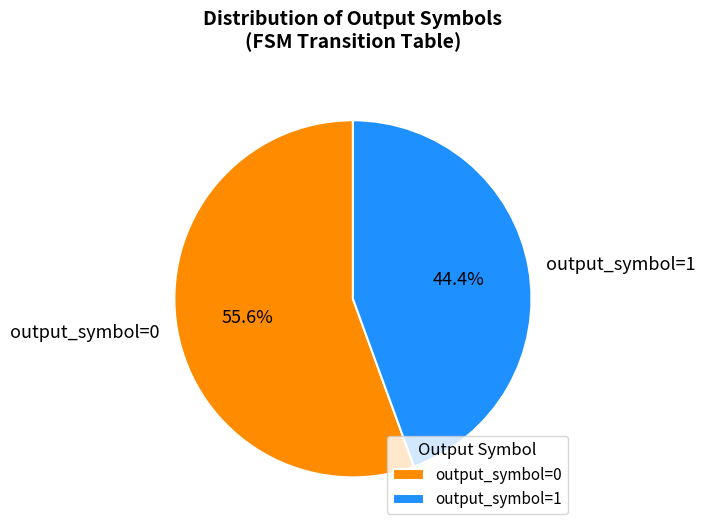

Which slice represents more than half of the pie?

output_symbol=0